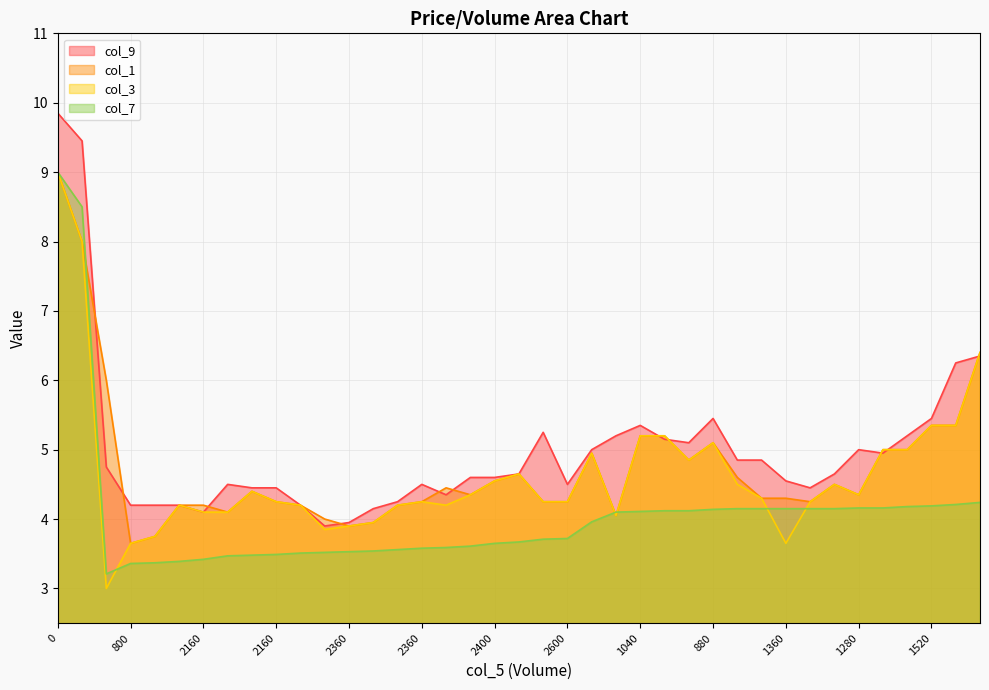

List the series in order of their peak value, lowest first.

col_7, col_1, col_3, col_9